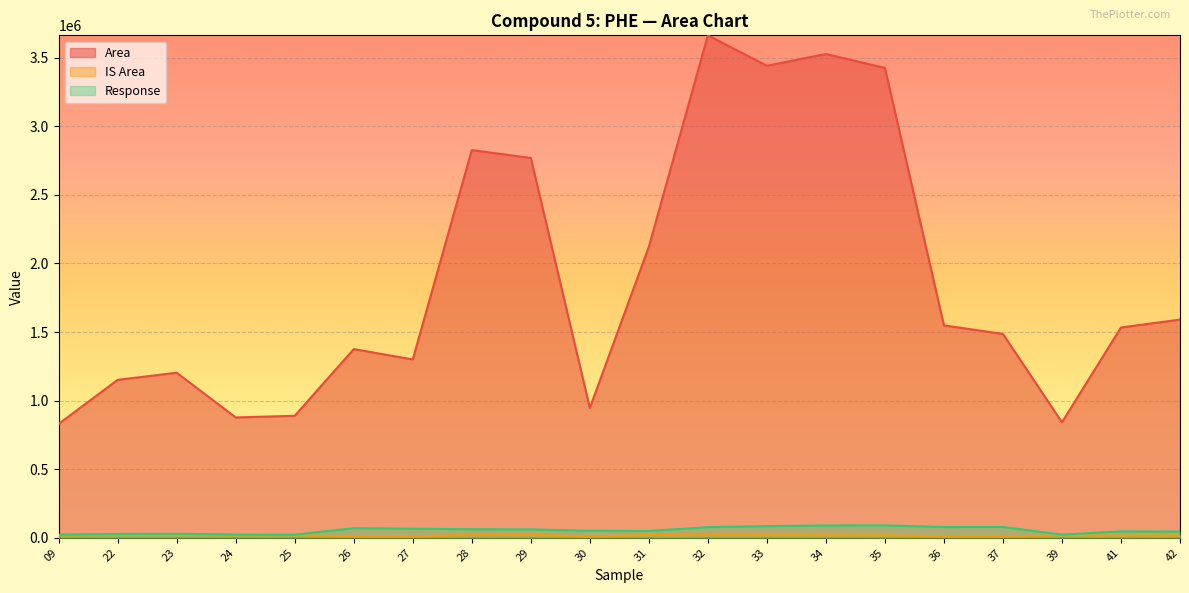

True or false: IS Area and Area cross at least once.

False